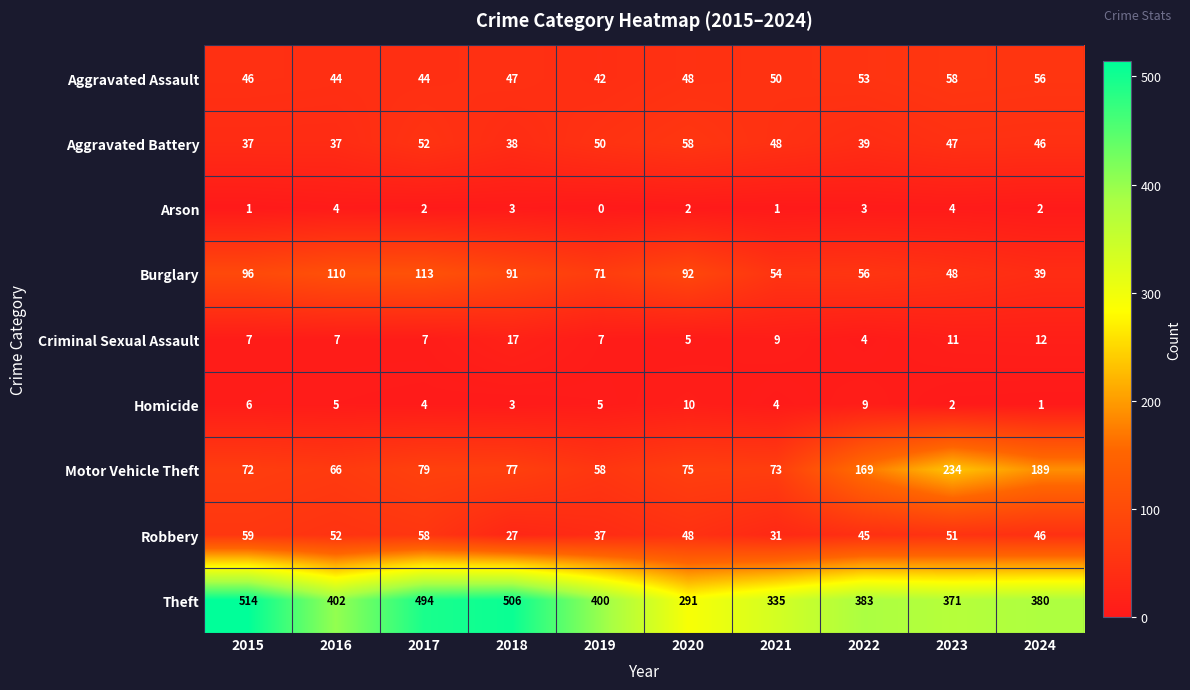

Which series has the largest total across all categories?

Theft